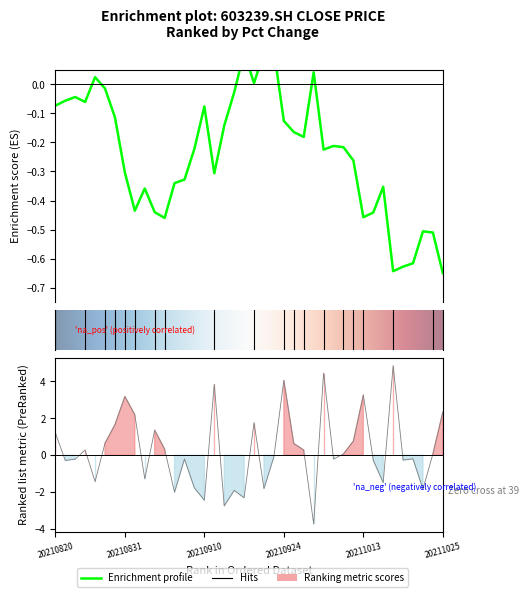

Which category has the lowest value across all series?

20210929